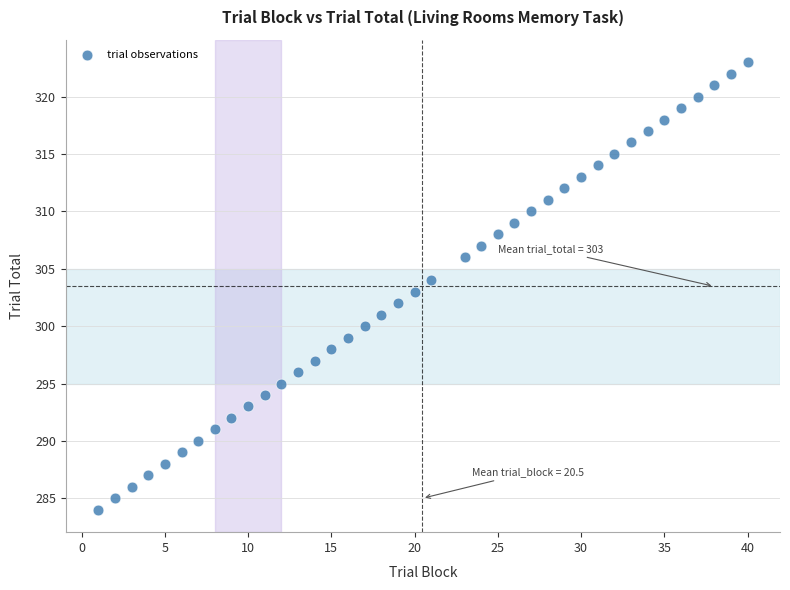

What is the range of Y values (max minus min)?

39